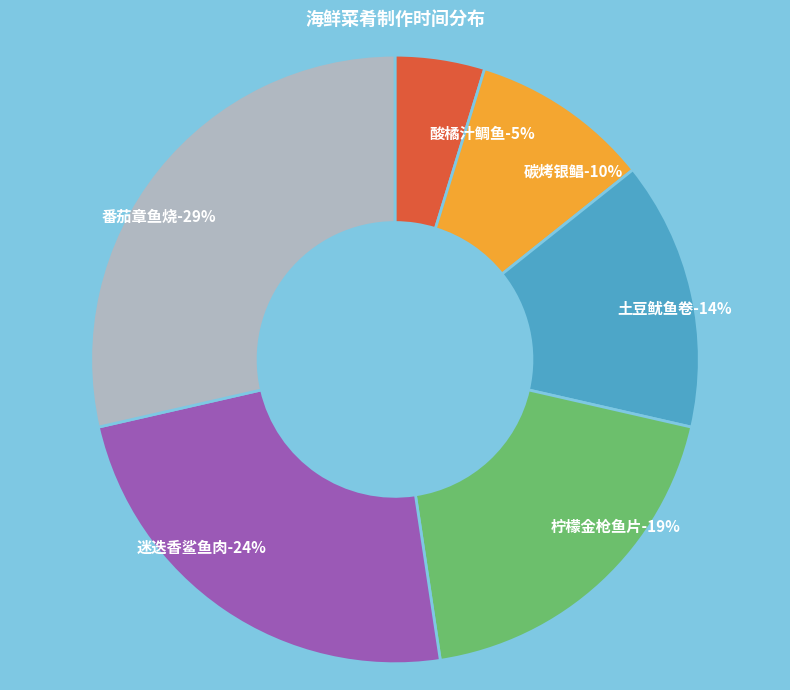

To the nearest percent, what is the combined percentage of 柠檬金枪鱼片 and 碳烤银鲳?

29%